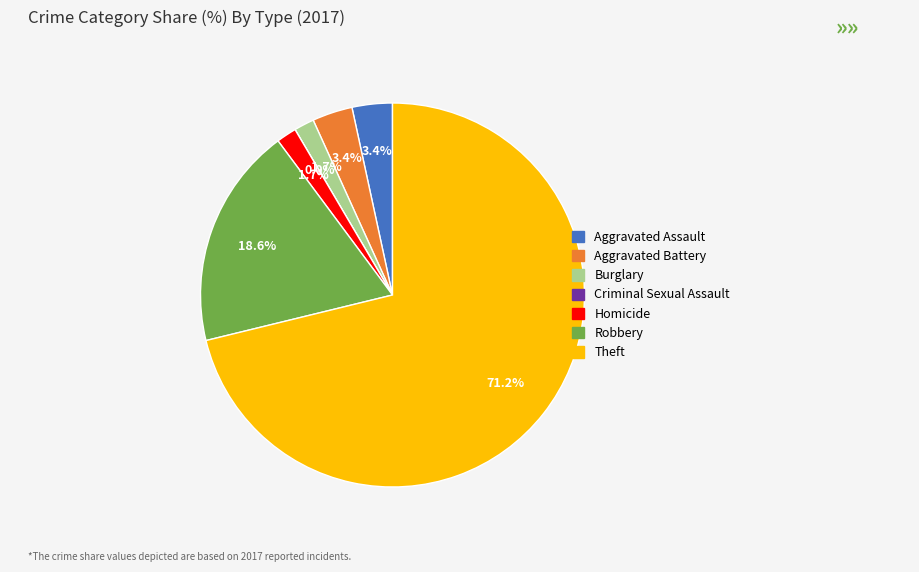

The Aggravated Battery slice represents 14% of the pie. True or false?

False